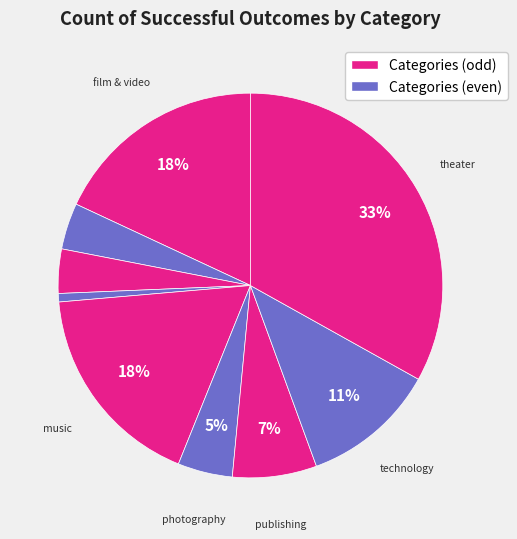

Count the number of slices in the pie.

9